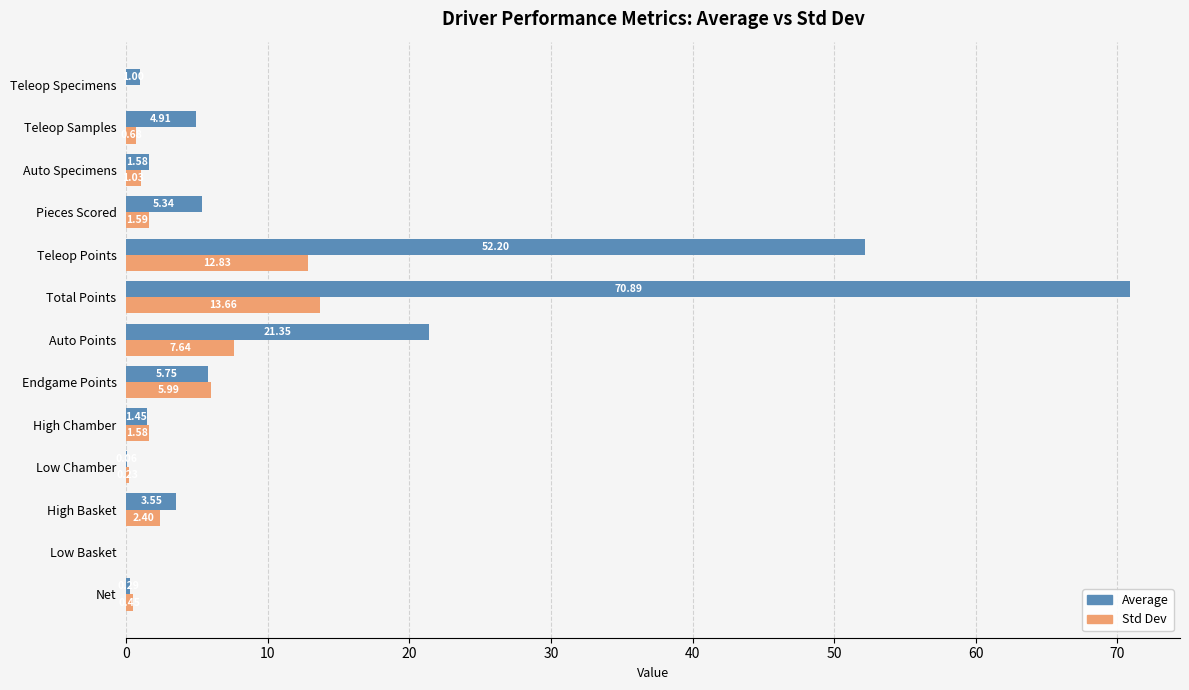

At which category is the sum across all series the highest?

Total Points